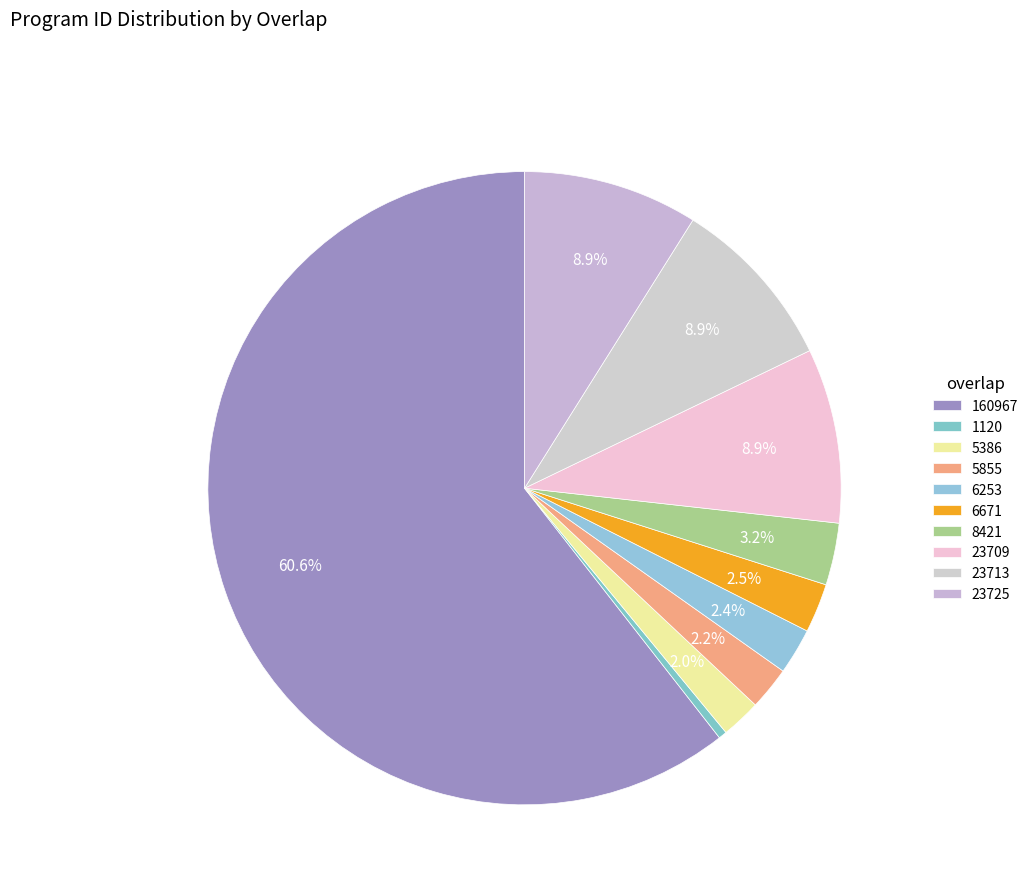

Count the number of slices in the pie.

10